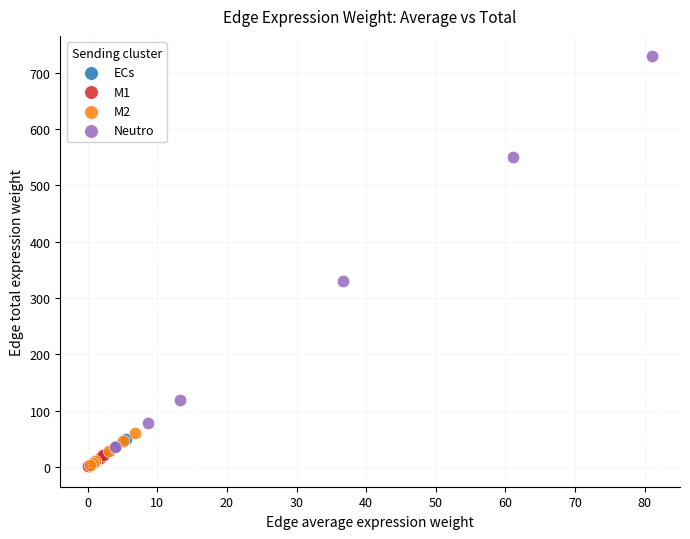

Which series contains the highest Y value?

Neutro